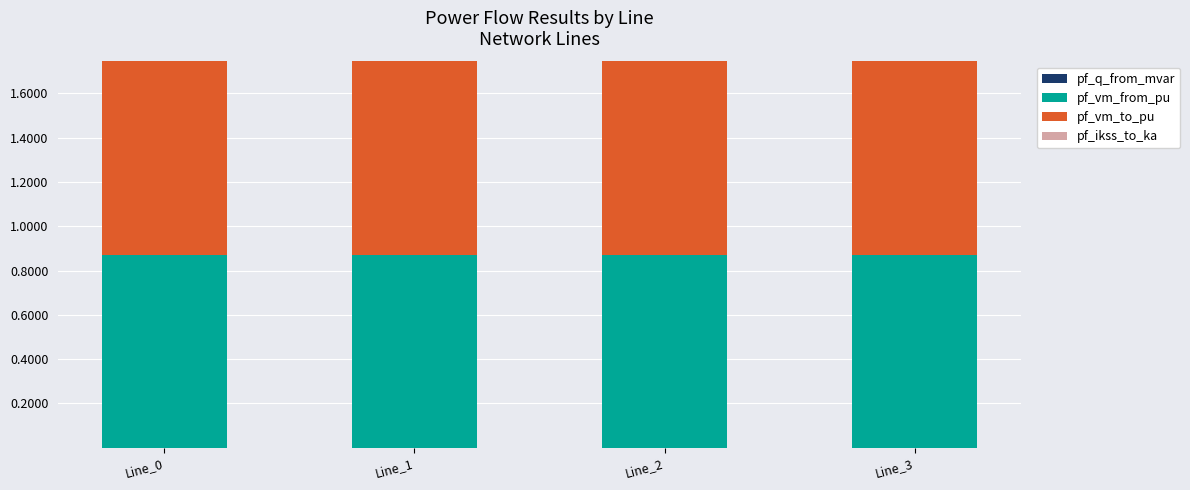

Count the number of data series in this chart.

3